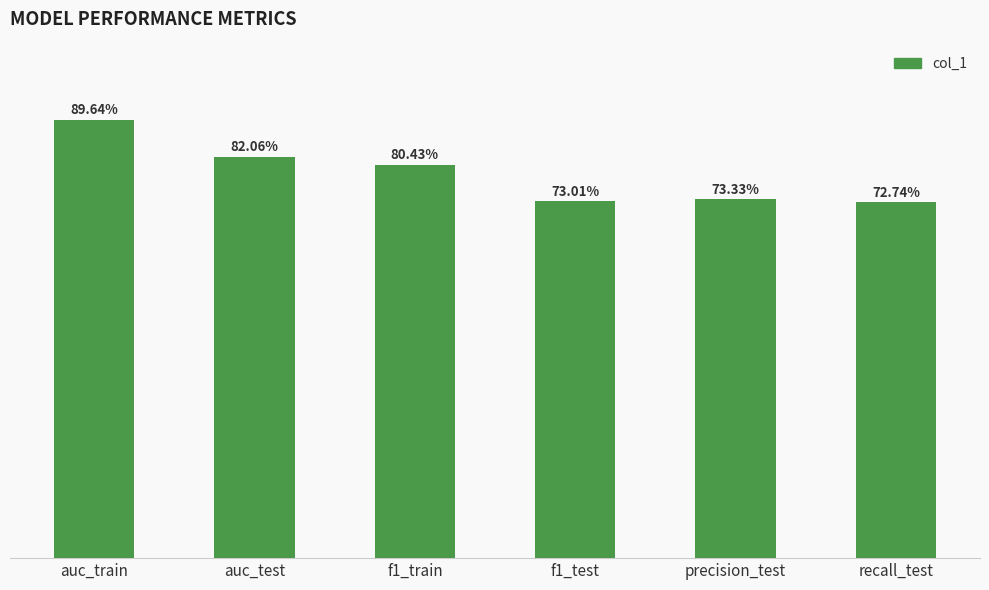

List the labels in order of value, smallest first.

recall_test, f1_test, precision_test, f1_train, auc_test, auc_train